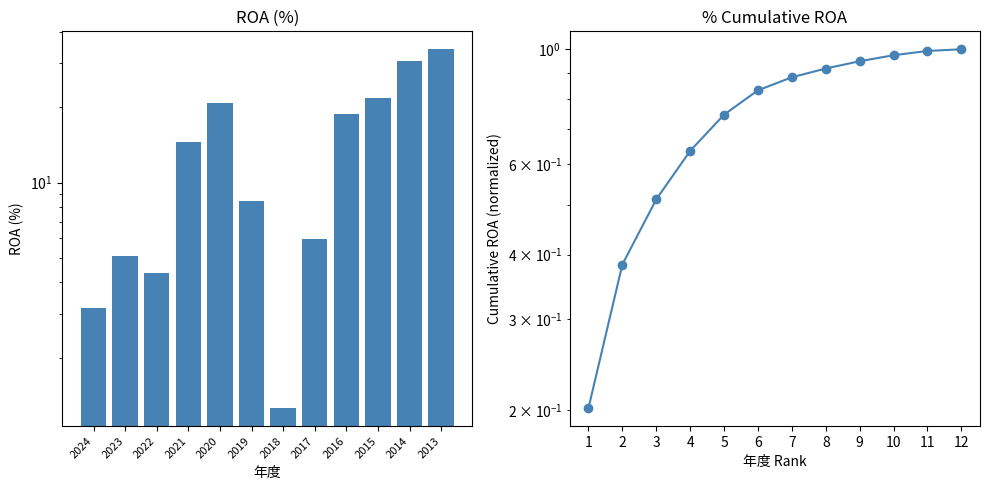

What is the difference between the maximum and second lowest values in the ROA series?

30.9